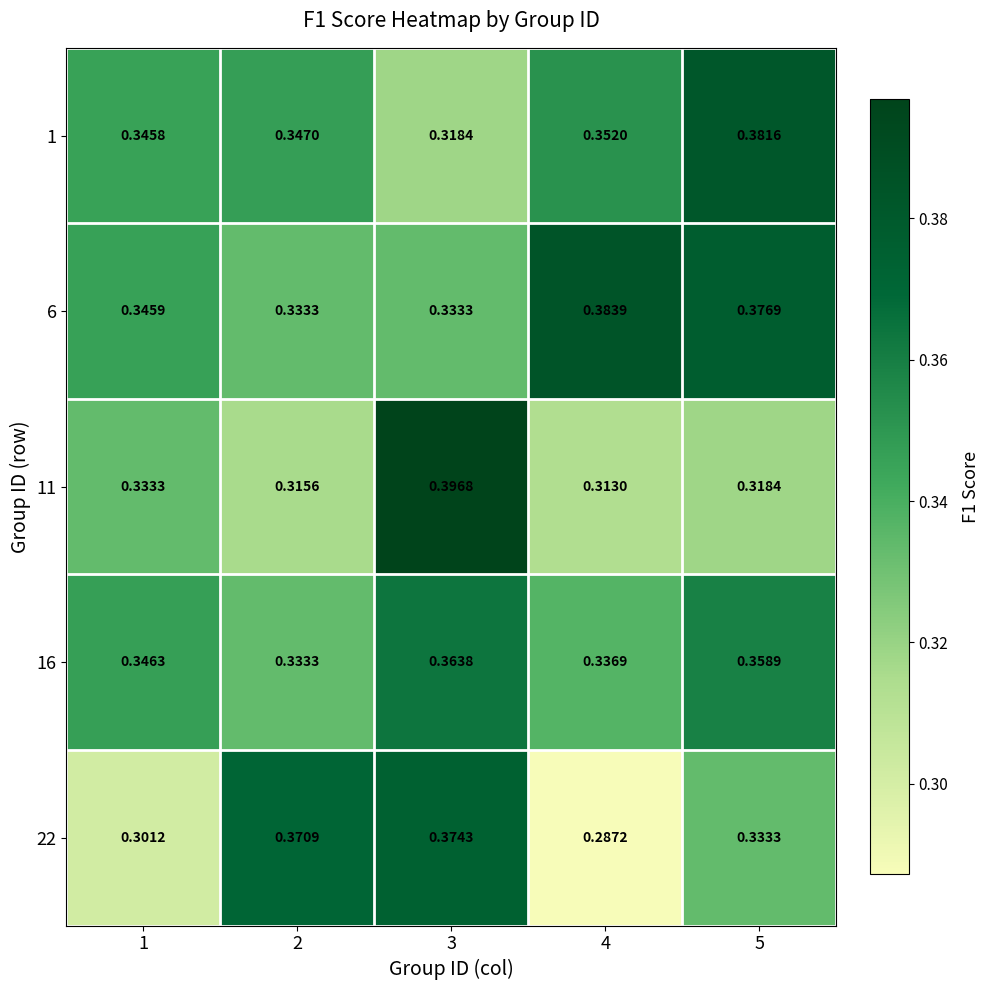

Is the value of 6 at 3 greater than the value of 1 at 3?

Yes